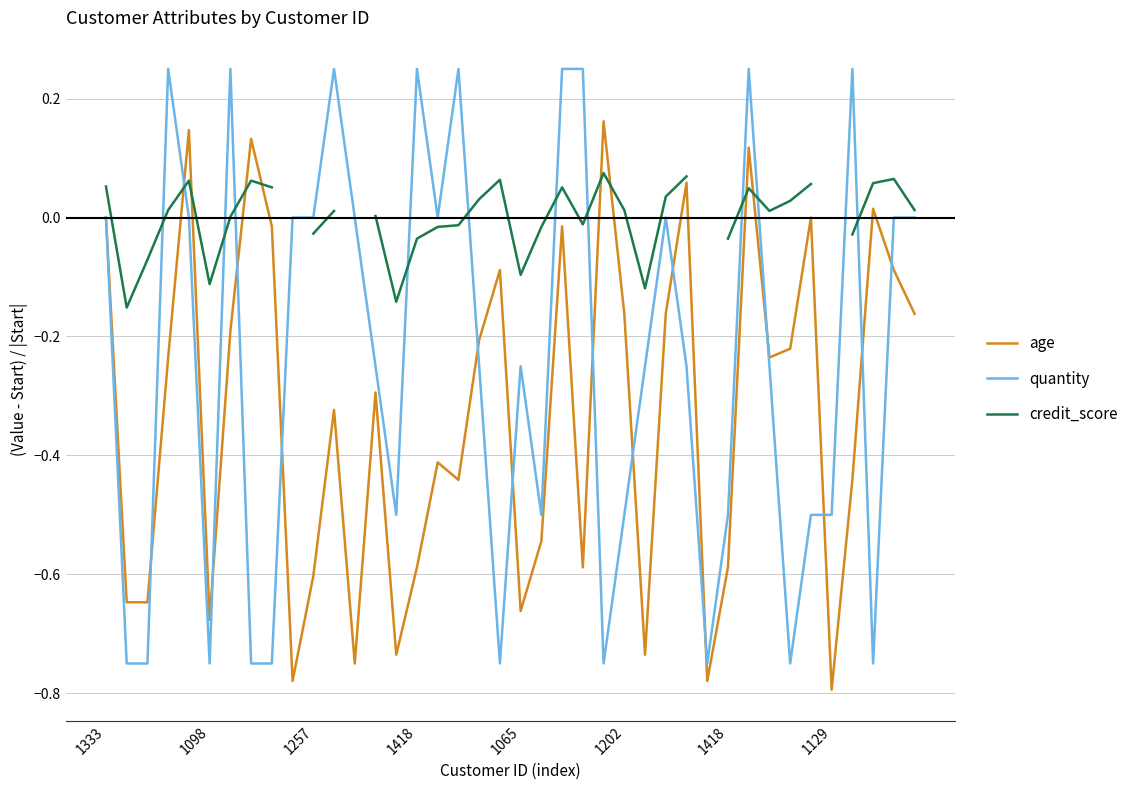

What is the sum of all quantity values?

-9.8